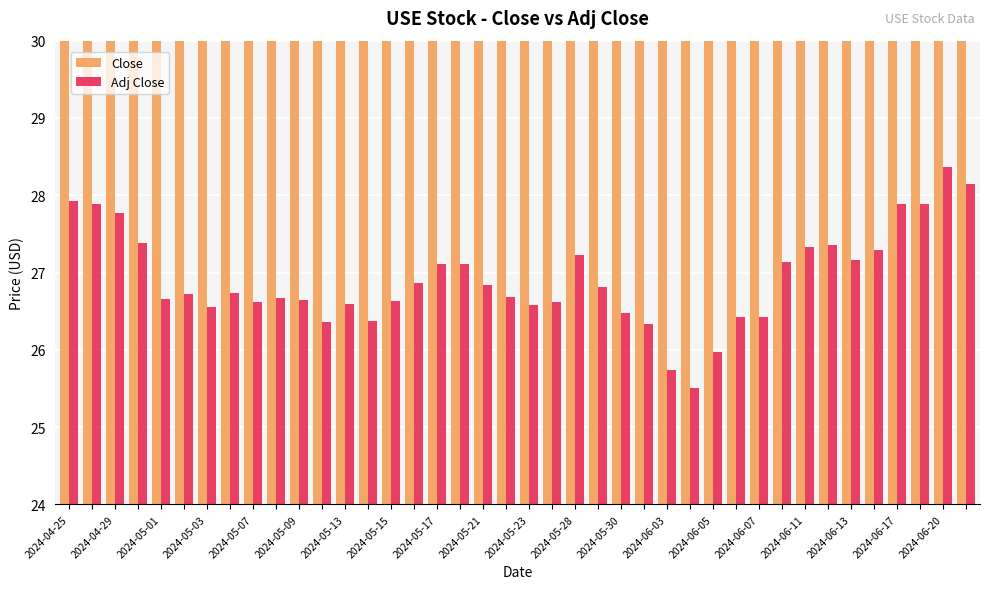

Where is Close nearest to the value 37?

2024-05-03